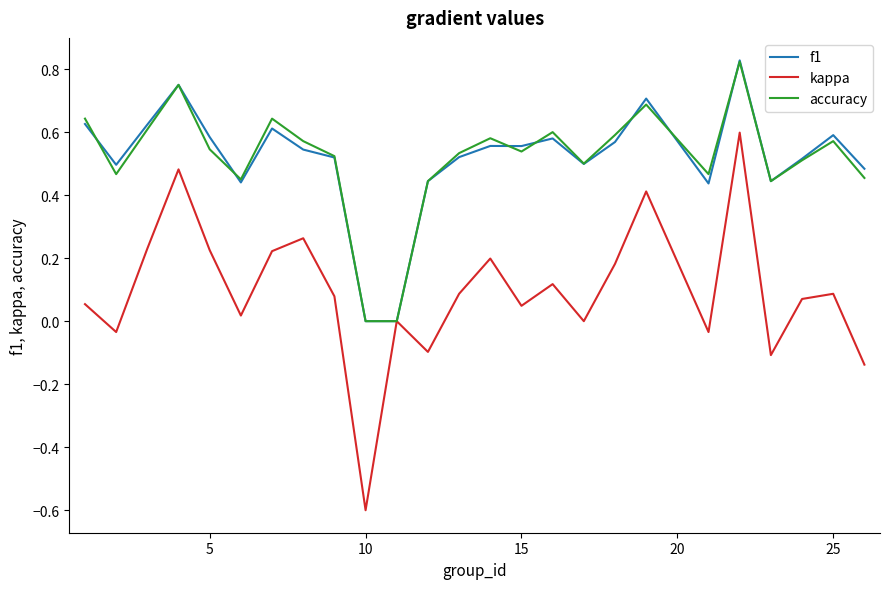

Which series has the largest range (max minus min)?

kappa